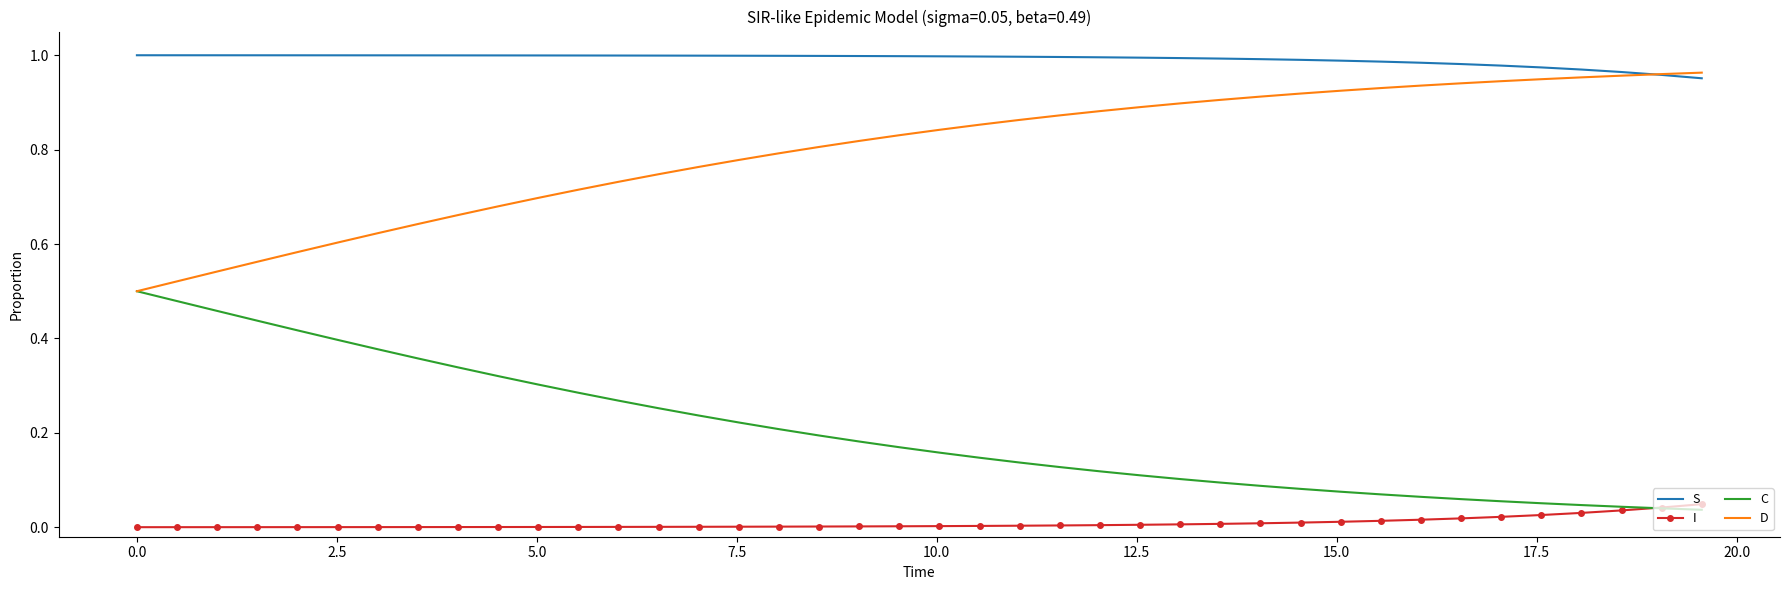

List the series in order of their overall mean, lowest first.

I, C, D, S